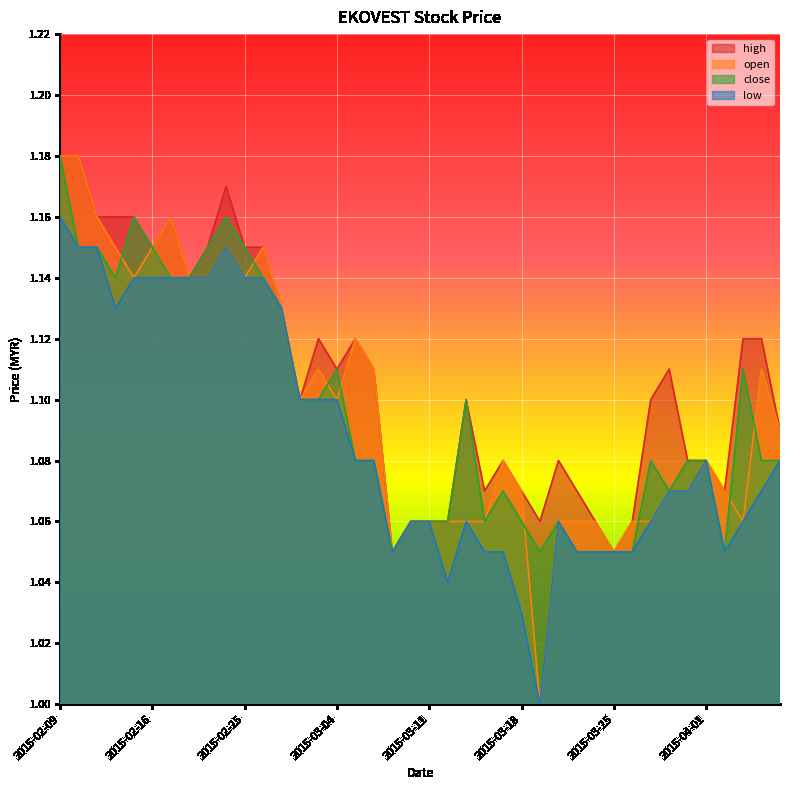

What is the total value across all series at 2015-03-04?

4.4